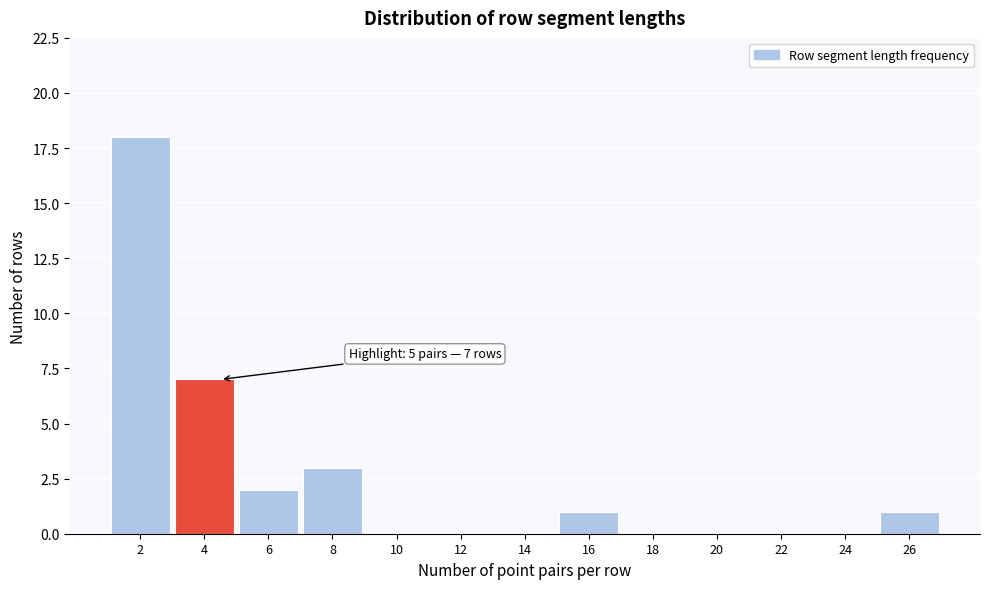

Reading left to right, what are all the values shown in this chart?

2=18	4=7	6=2	8=3	10=0	12=0	14=0	16=1	18=0	20=0	22=0	24=0	26=1